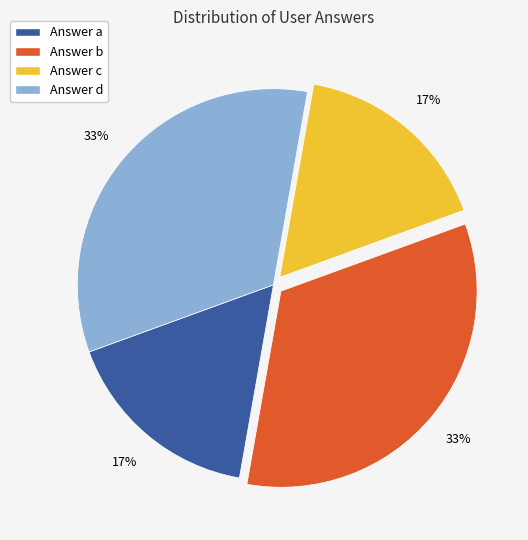

Count the number of slices in the pie.

4